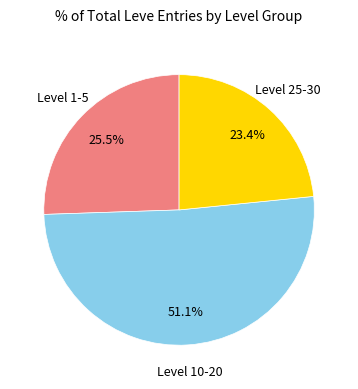

Is there any slice that represents more than half of the pie?

Yes